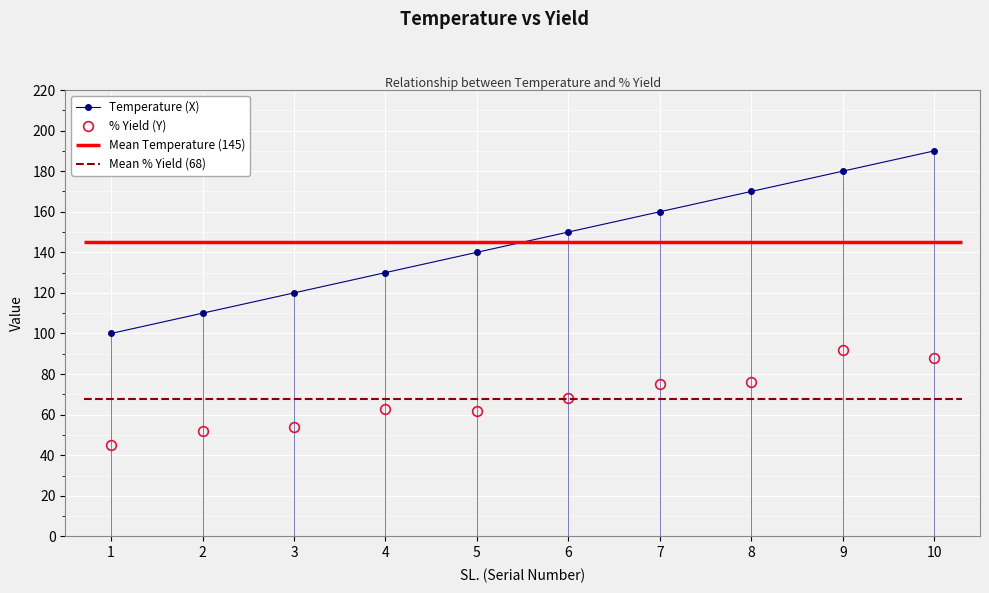

True or false: % Yield (Y) has more than 0 points higher than both neighbors.

True